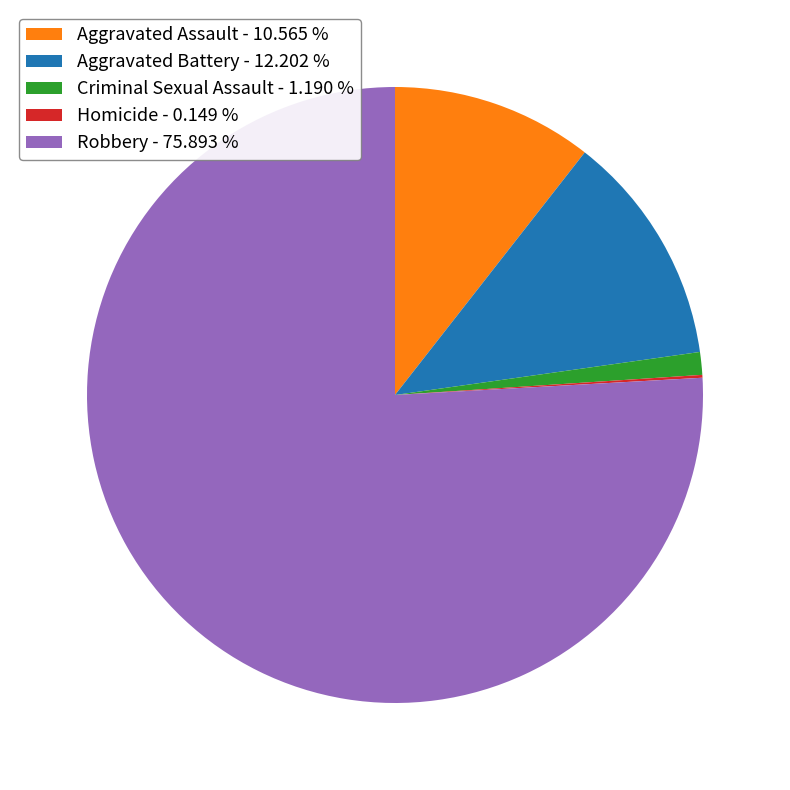

Does any single category account for the majority?

Yes